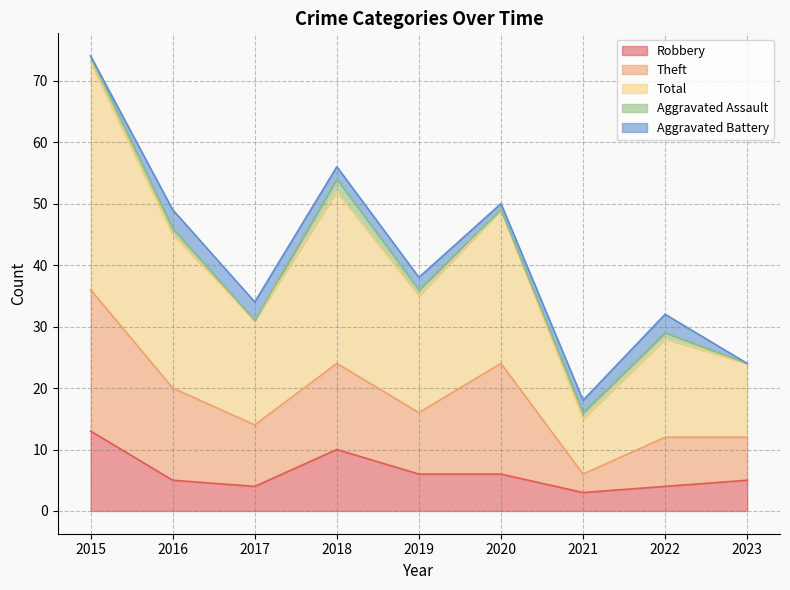

At 2021, list the series in order from largest to smallest.

Total, Robbery, Theft, Aggravated Battery, Aggravated Assault